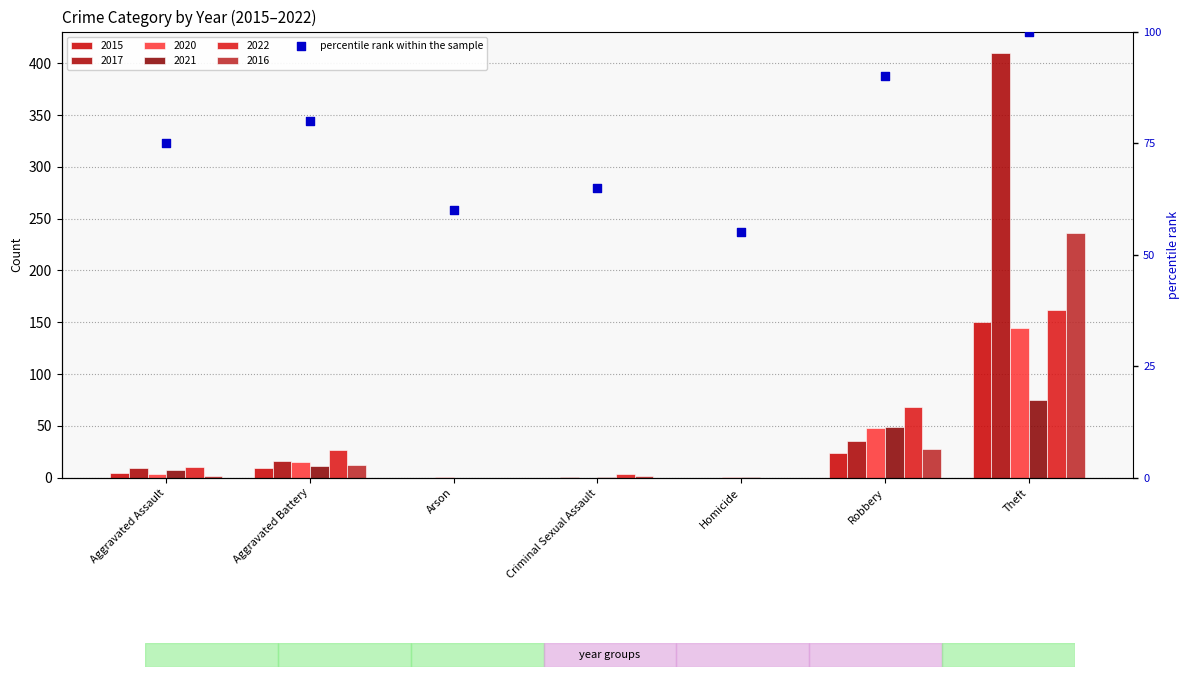

Approximately how many times larger is the value at Aggravated Assault compared to Homicide?

1.4